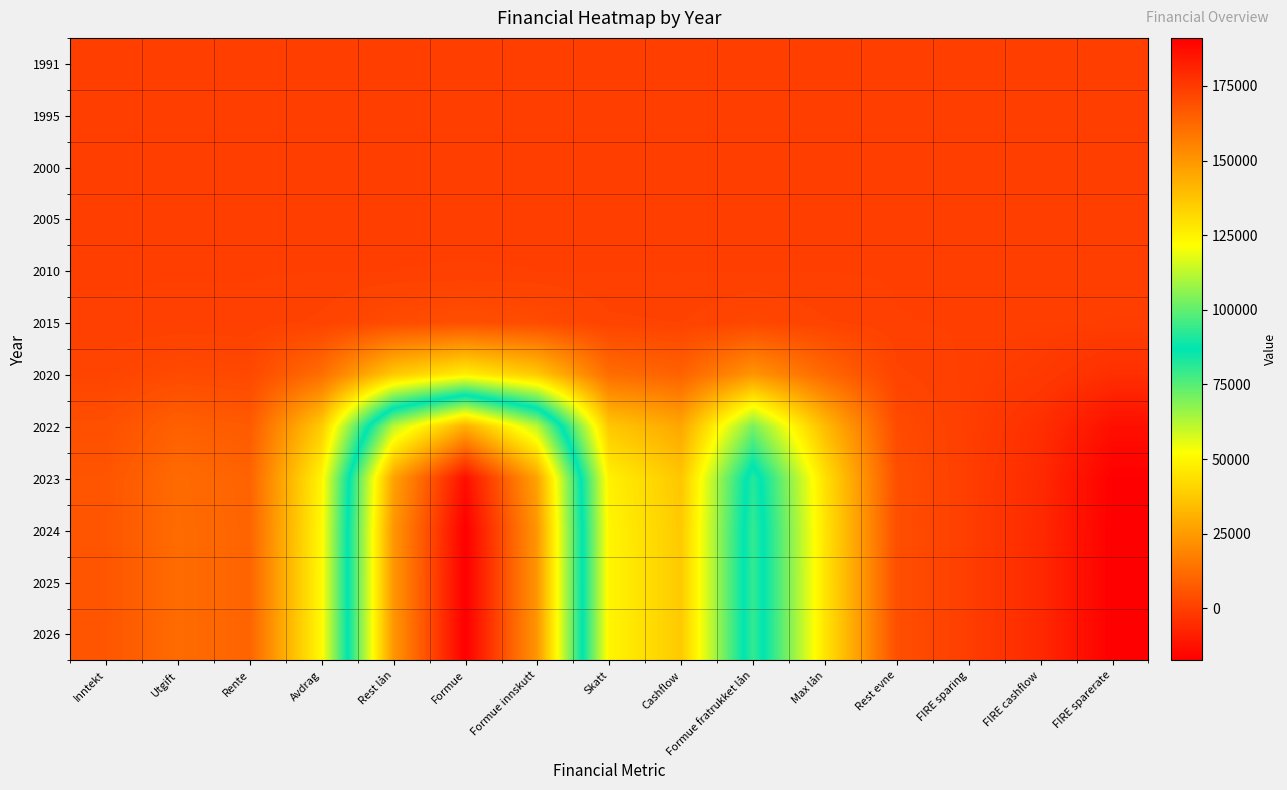

Reading right to left, list all the values displayed in this chart.

1991: FIRE sparerate=0.0	FIRE cashflow=0.0	FIRE sparing=0.0	Rest evne=0.0	Max lån=0.0	Formue fratrukket lån=0.0	Cashflow=0.0	Skatt=0.0	Formue innskutt=0.0	Formue=0.0	Rest lån=0.0	Avdrag=0.0	Rente=0.0	Utgift=0.0	Inntekt=0.0
1995: FIRE sparerate=0.0	FIRE cashflow=0.0	FIRE sparing=0.0	Rest evne=0.0	Max lån=0.0	Formue fratrukket lån=0.0	Cashflow=0.0	Skatt=0.0	Formue innskutt=0.0	Formue=0.0	Rest lån=0.0	Avdrag=0.0	Rente=0.0	Utgift=0.0	Inntekt=0.0
2000: FIRE sparerate=0.0	FIRE cashflow=0.0	FIRE sparing=0.0	Rest evne=0.0	Max lån=0.0	Formue fratrukket lån=0.0	Cashflow=0.0	Skatt=0.0	Formue innskutt=0.0	Formue=0.0	Rest lån=0.0	Avdrag=0.0	Rente=0.0	Utgift=0.0	Inntekt=0.0
2005: FIRE sparerate=0.0	FIRE cashflow=0.0	FIRE sparing=0.0	Rest evne=0.0	Max lån=0.0	Formue fratrukket lån=0.0	Cashflow=0.0	Skatt=0.0	Formue innskutt=0.0	Formue=0.0	Rest lån=0.0	Avdrag=0.0	Rente=0.0	Utgift=0.0	Inntekt=0.0
2010: FIRE sparerate=-7.7	FIRE cashflow=-2.6	FIRE sparing=-0.2	Rest evne=1.9	Max lån=19.9	Formue fratrukket lån=41.4	Cashflow=16.6	Skatt=21.9	Formue innskutt=66.0	Formue=84.2	Rest lån=66.0	Avdrag=22.3	Rente=4.4	Utgift=5.3	Inntekt=2.6
2015: FIRE sparerate=-390.0	FIRE cashflow=-134.2	FIRE sparing=-10.0	Rest evne=97.5	Max lån=1007.9	Formue fratrukket lån=2099.5	Cashflow=840.9	Skatt=1108.1	Formue innskutt=3347.2	Formue=4271.1	Rest lån=3348.0	Avdrag=1132.3	Rente=222.4	Utgift=269.7	Inntekt=134.2
2020: FIRE sparerate=-4373.5	FIRE cashflow=-1505.3	FIRE sparing=-112.4	Rest evne=1092.9	Max lån=11303.2	Formue fratrukket lån=23545.0	Cashflow=9430.7	Skatt=12426.7	Formue innskutt=37537.8	Formue=47899.4	Rest lån=37546.9	Avdrag=12698.1	Rente=2494.0	Utgift=3024.7	Inntekt=1505.3
2022: FIRE sparerate=-13074.2	FIRE cashflow=-4500.0	FIRE sparing=-335.9	Rest evne=3267.1	Max lån=33790.2	Formue fratrukket lån=70386.2	Cashflow=28192.6	Skatt=37149.0	Formue innskutt=112216.8	Formue=143192.5	Rest lån=112244.1	Avdrag=37960.1	Rente=7455.7	Utgift=9042.2	Inntekt=4500.0
2023: FIRE sparerate=-17057.7	FIRE cashflow=-5871.1	FIRE sparing=-438.3	Rest evne=4262.6	Max lån=44085.5	Formue fratrukket lån=91831.7	Cashflow=36782.5	Skatt=48467.6	Formue innskutt=146407.4	Formue=186820.8	Rest lån=146443.0	Avdrag=49525.9	Rente=9727.3	Utgift=11797.3	Inntekt=5871.1
2024: FIRE sparerate=-17440.0	FIRE cashflow=-6002.7	FIRE sparing=-448.1	Rest evne=4358.1	Max lån=45073.5	Formue fratrukket lån=93889.8	Cashflow=37606.8	Skatt=49553.8	Formue innskutt=149688.6	Formue=191007.7	Rest lån=149724.9	Avdrag=50635.9	Rente=9945.3	Utgift=12061.6	Inntekt=6002.7
2025: FIRE sparerate=-17447.7	FIRE cashflow=-6005.3	FIRE sparing=-448.3	Rest evne=4360.0	Max lån=45093.4	Formue fratrukket lån=93931.2	Cashflow=37623.4	Skatt=49575.7	Formue innskutt=149754.6	Formue=191091.9	Rest lån=149791.0	Avdrag=50658.2	Rente=9949.7	Utgift=12067.0	Inntekt=6005.3
2026: FIRE sparerate=-17447.7	FIRE cashflow=-6005.3	FIRE sparing=-448.3	Rest evne=4360.0	Max lån=45093.4	Formue fratrukket lån=93931.2	Cashflow=37623.4	Skatt=49575.7	Formue innskutt=149754.6	Formue=191091.9	Rest lån=149791.0	Avdrag=50658.2	Rente=9949.7	Utgift=12067.0	Inntekt=6005.3